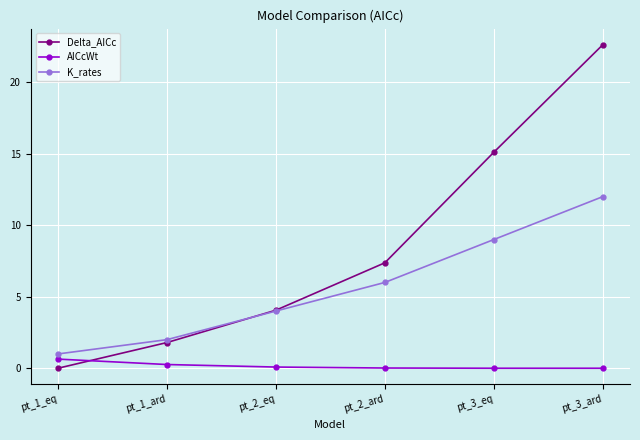

List the labels in order of Delta_AICc value, largest first.

pt_3_ard, pt_3_eq, pt_2_ard, pt_2_eq, pt_1_ard, pt_1_eq